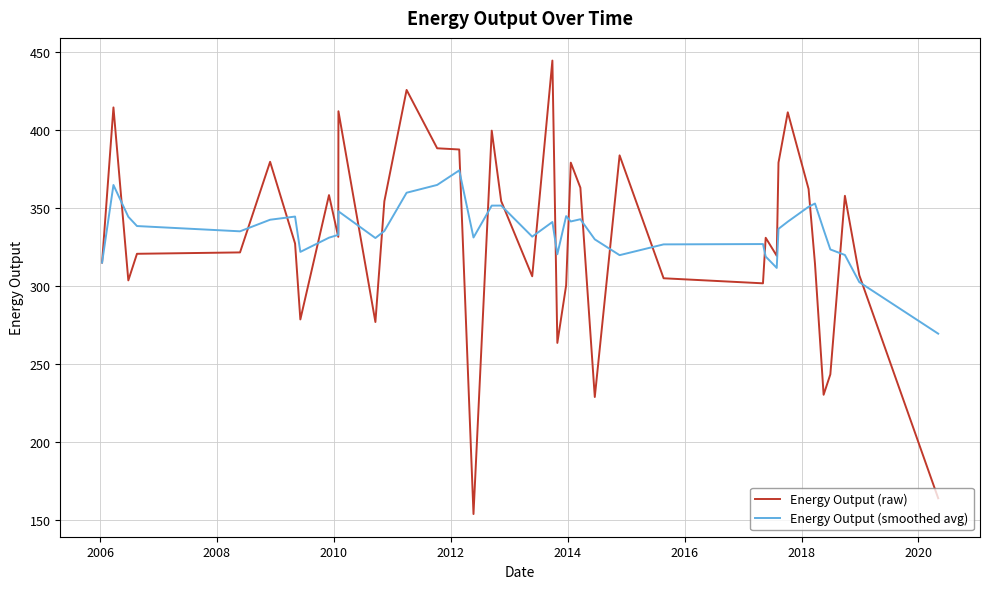

Which series has the largest range (max minus min)?

Energy Output (raw)